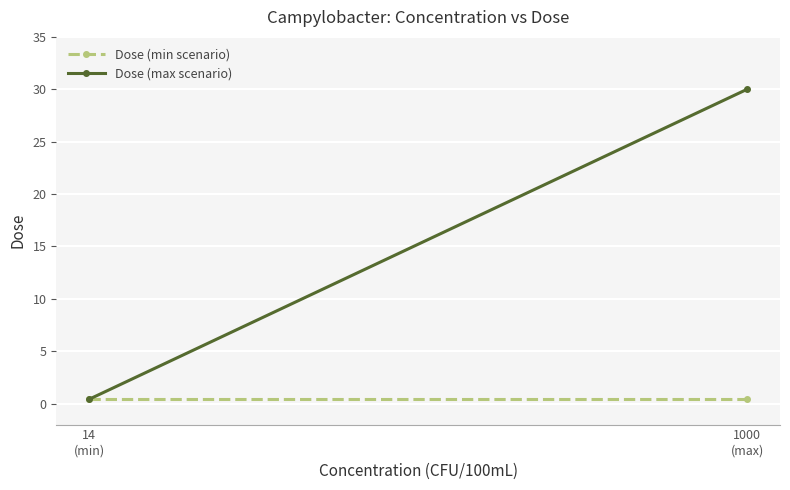

What is the sum of the Dose (min scenario) values at 14
(min) and 1000
(max)?

0.8